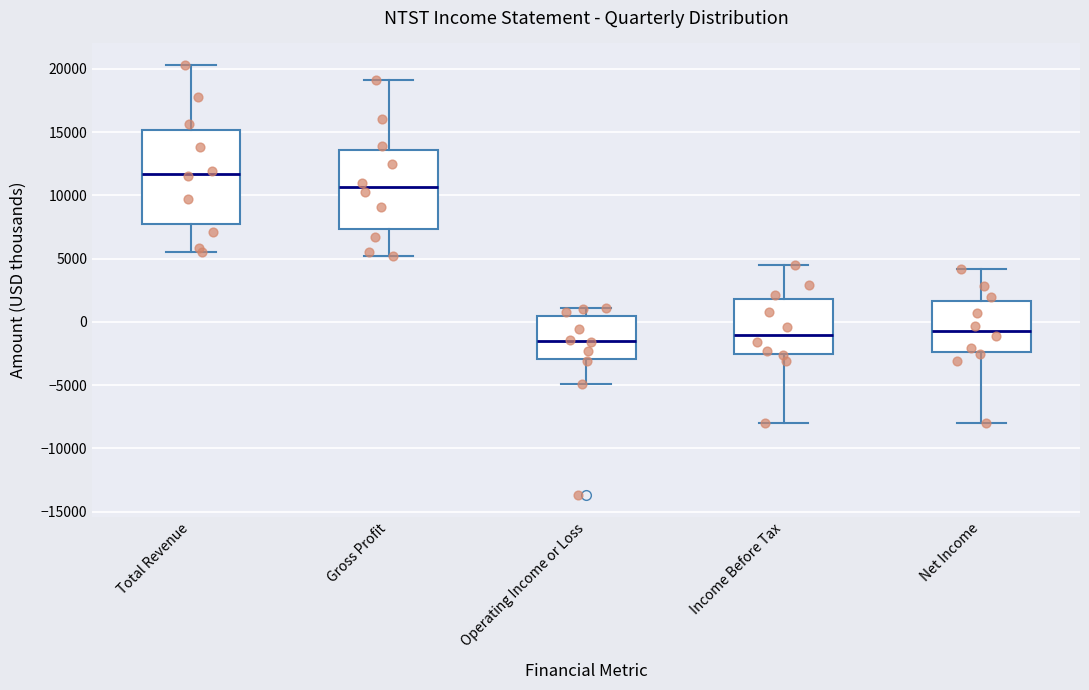

Reading left to right, read every box against the y-axis: the position of its median line, the range the box covers, and the ends of its whiskers. The values are not printed on the chart, so give them approximately, as read against the axis.

Total Revenue: median 11500, box 8000 to 15000, whiskers 5500 to 20500
Gross Profit: median 10500, box 7500 to 13500, whiskers 5000 to 19000
Operating Income or Loss: median -1500, box -3000 to 500, whiskers -5000 to 1000
Income Before Tax: median -1000, box -2500 to 2000, whiskers -8000 to 4500
Net Income: median -500, box -2500 to 1500, whiskers -8000 to 4000